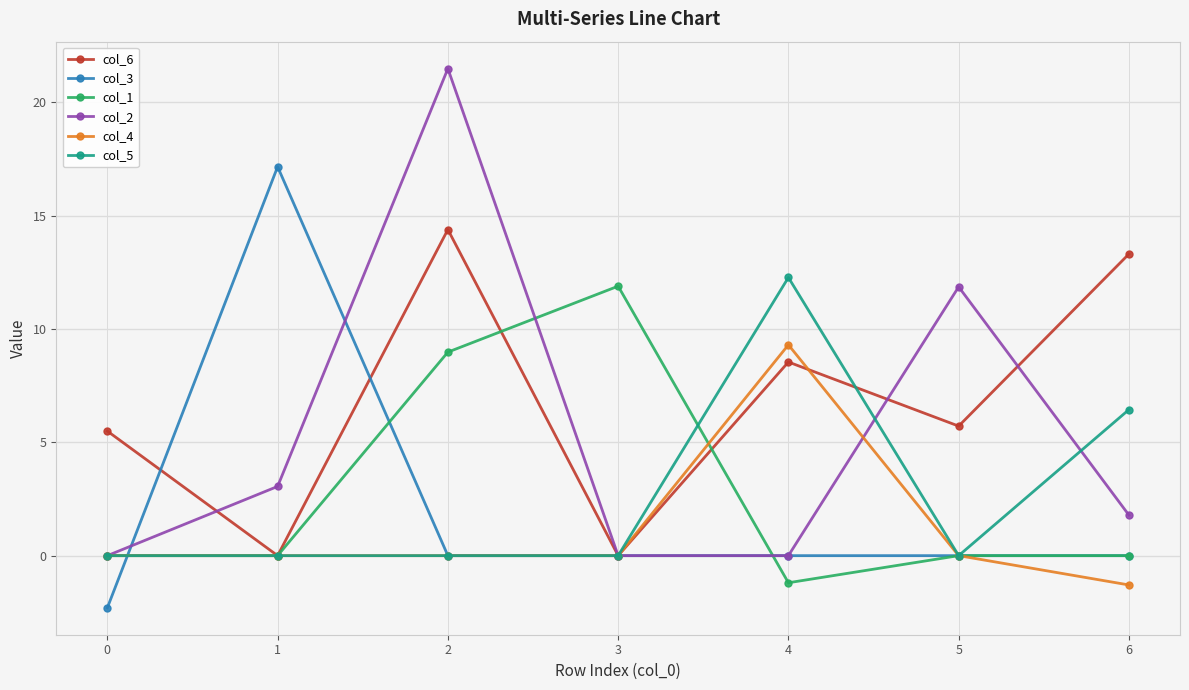

Does the chart have visible grid lines?

Yes